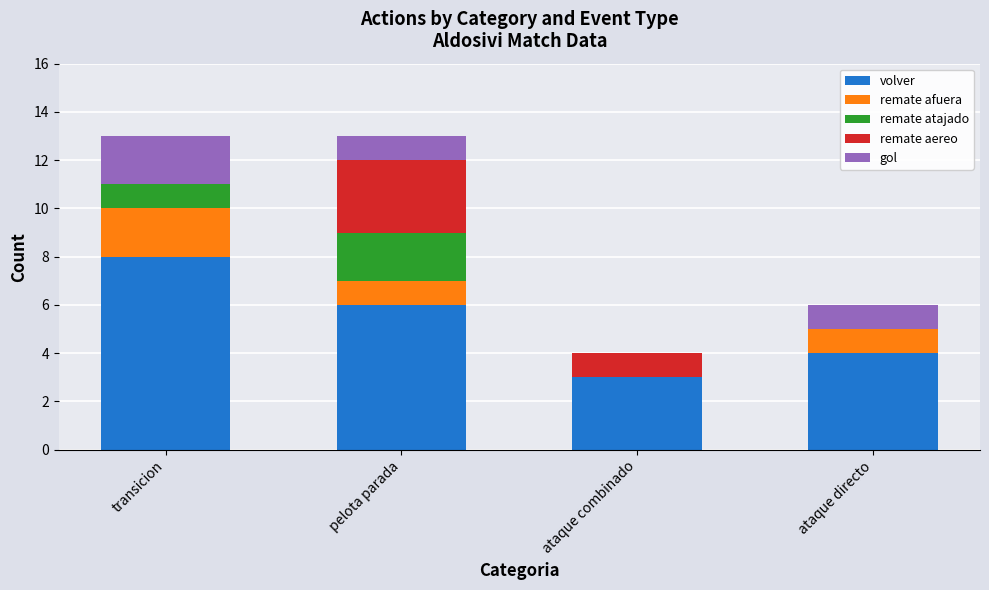

What is the total value across all series at ataque directo?

6